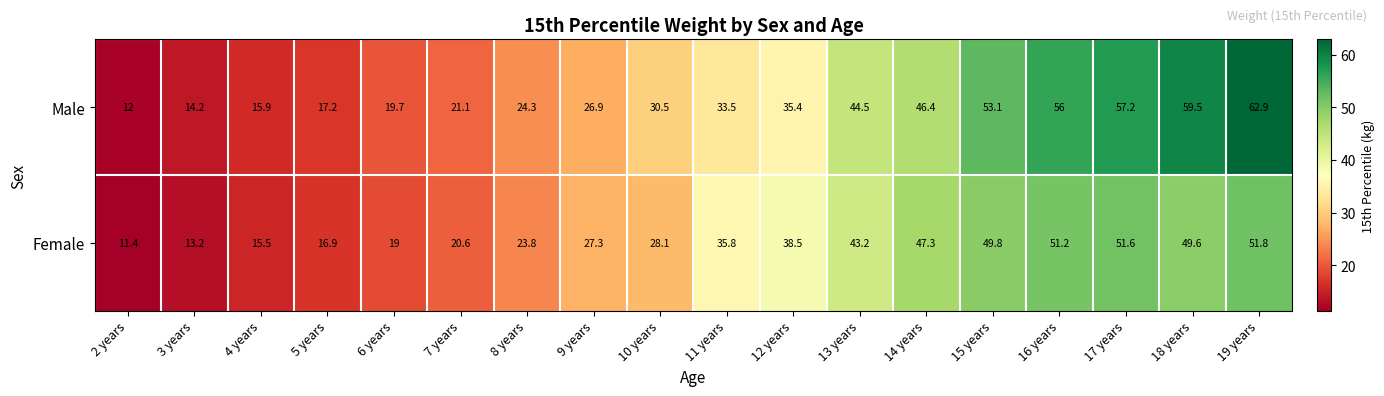

How many distinct data groups are displayed?

2